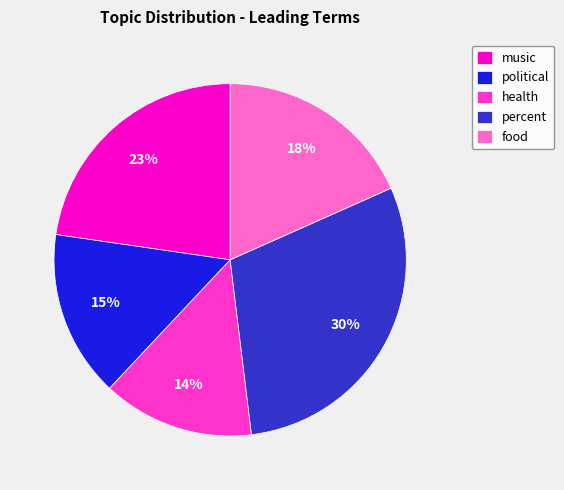

How many slices are in this pie chart?

5